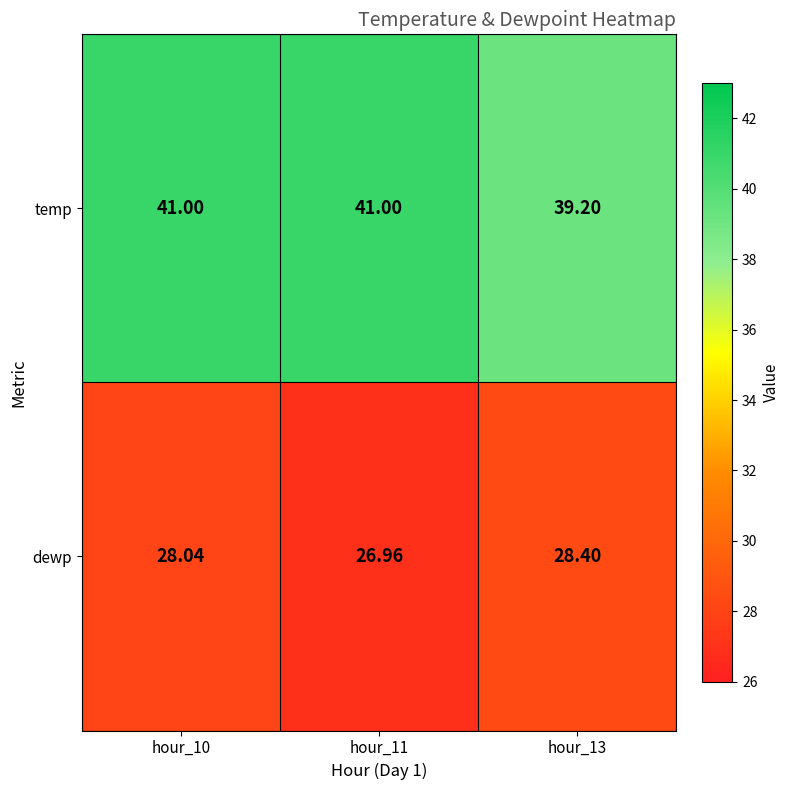

Which series has the widest spread of values?

temp